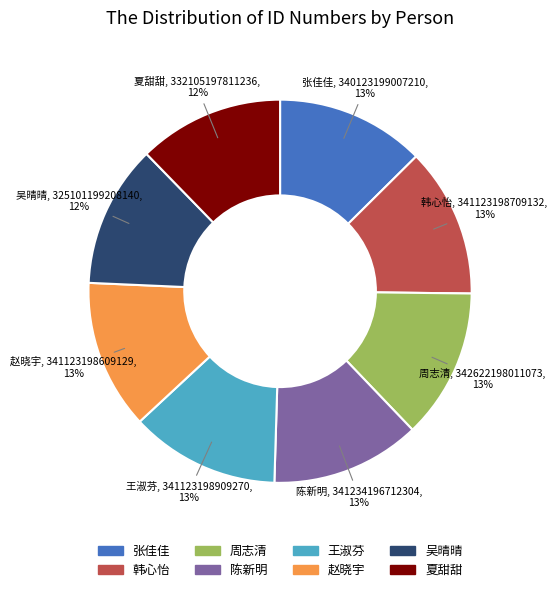

Is 吴晴晴 the majority of the pie?

No